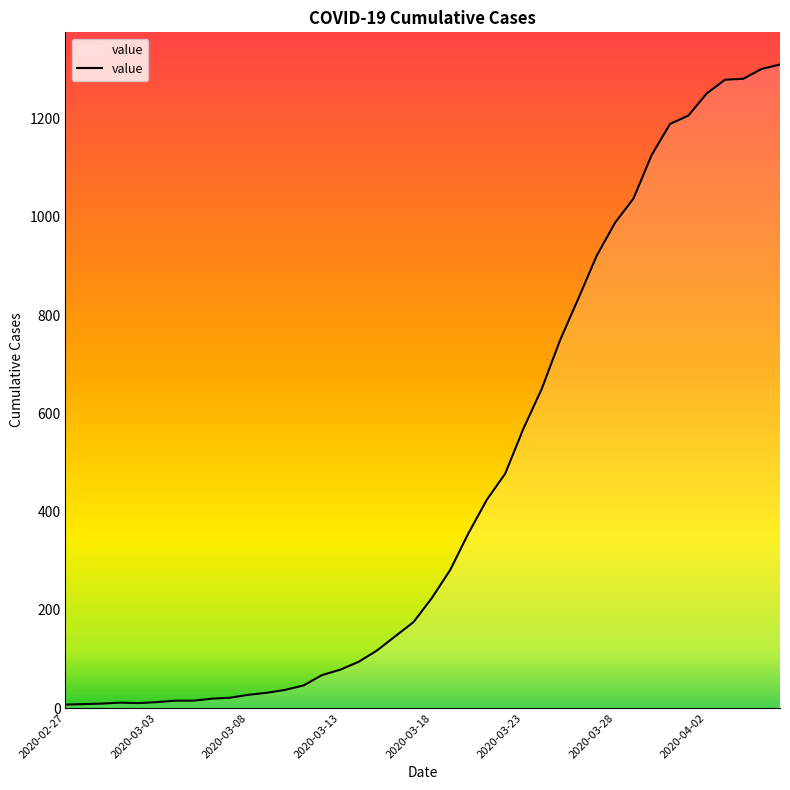

What is the maximum value shown in the chart?

1310